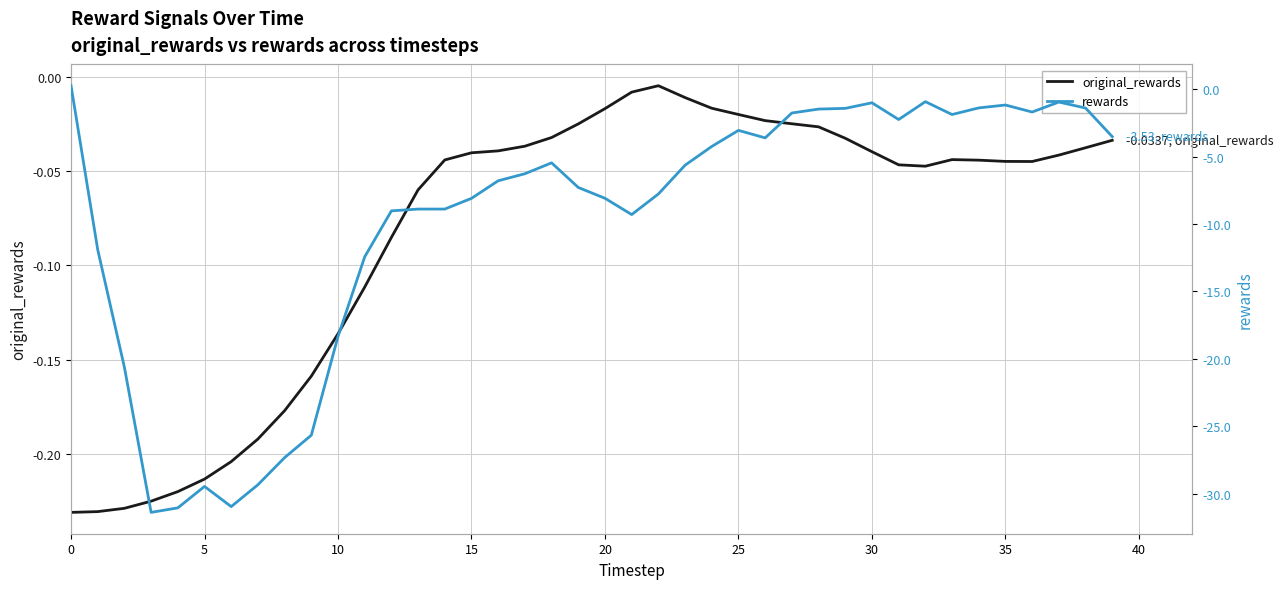

Which series has the largest total across all categories?

original_rewards